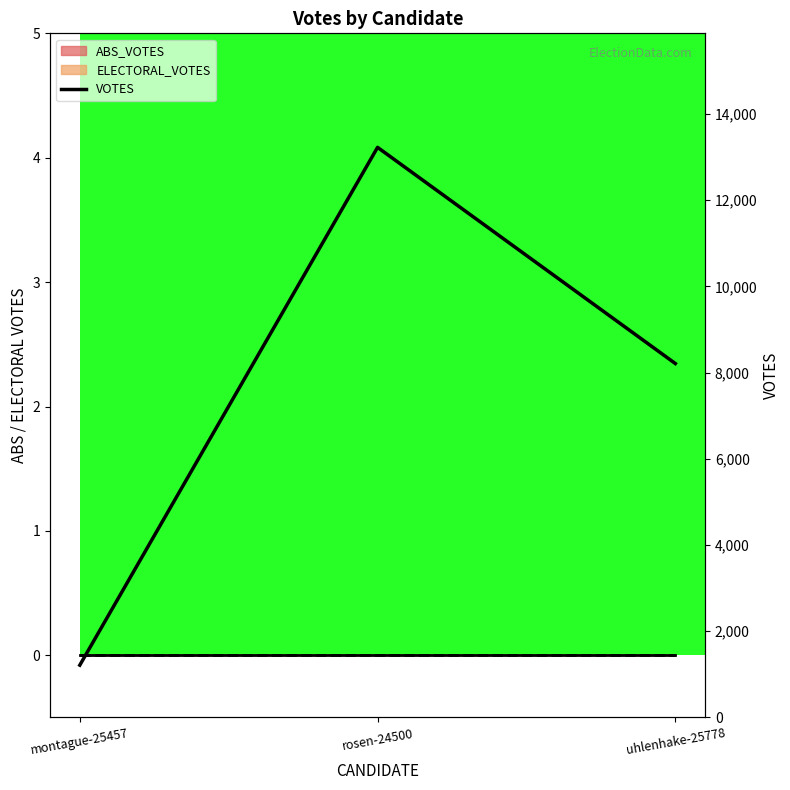

Which has a higher value, uhlenhake-25778 or montague-25457?

uhlenhake-25778